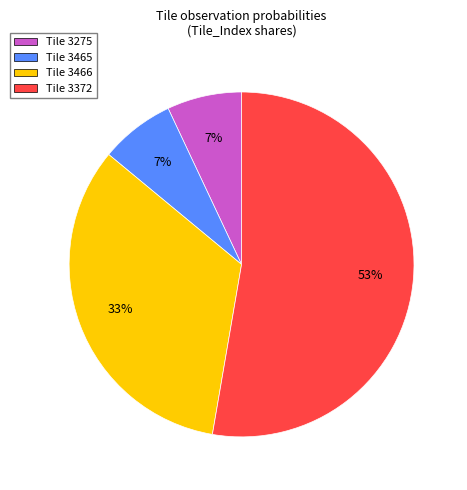

To the nearest percent, what is the average slice percentage?

25%